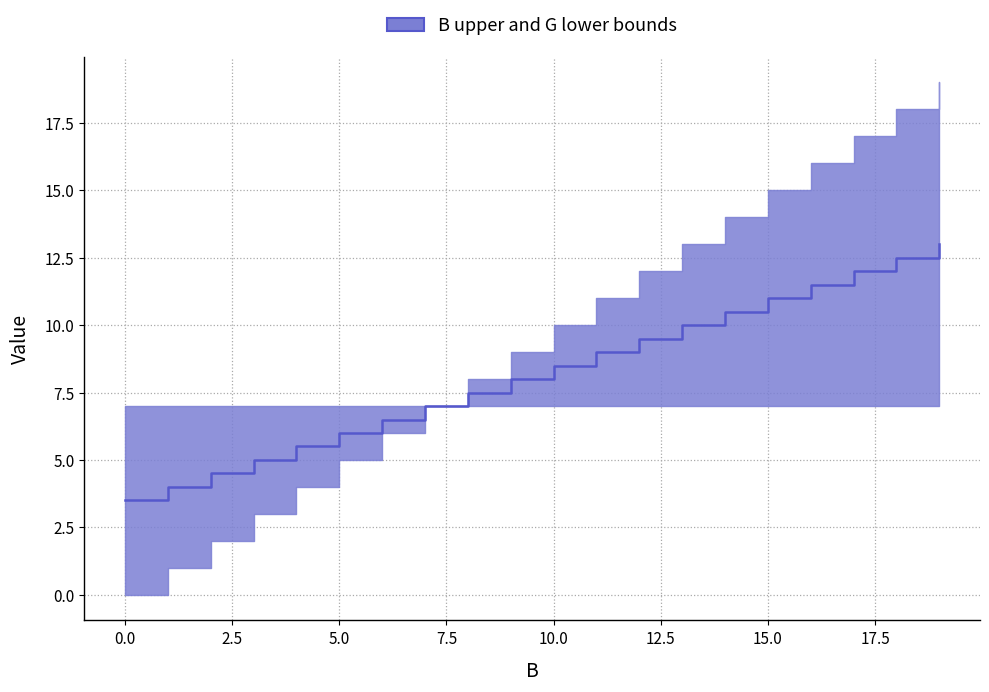

What is the value of the 4th point from the left?

5.0